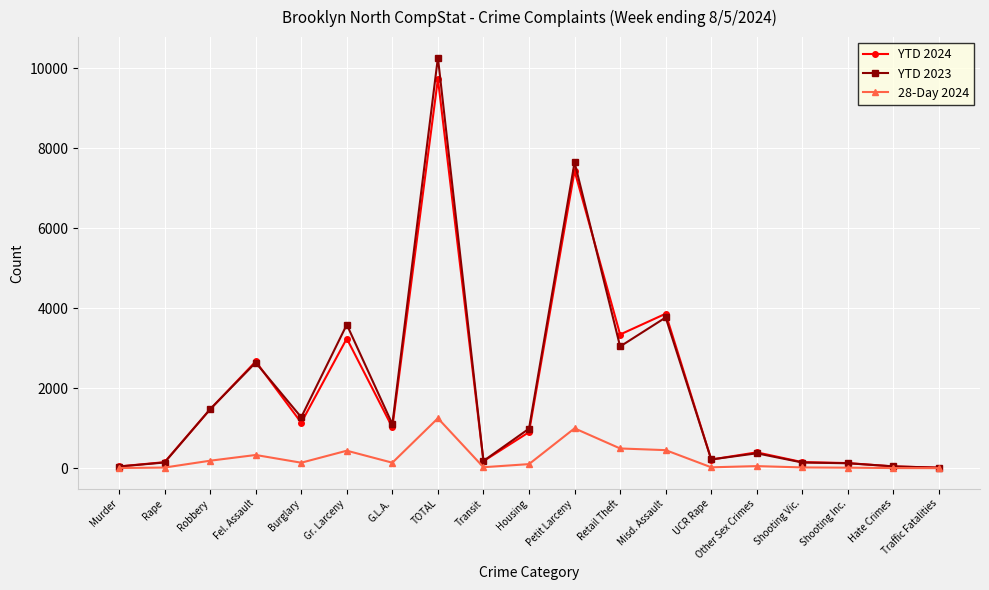

What is the total value across all series at Burglary?

2548